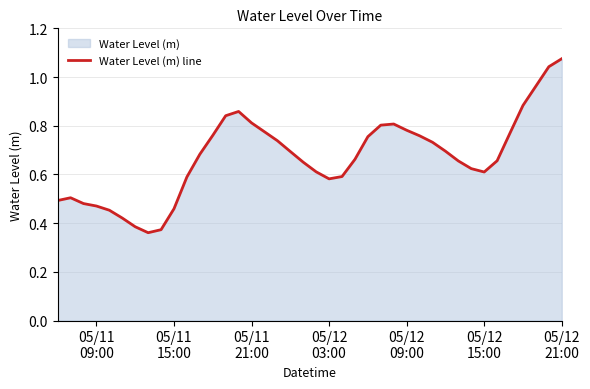

Reading left to right, transcribe all the data shown in this chart.

0.5	0.5	0.5	0.5	0.5	0.4	0.4	0.4	0.4	0.5	0.6	0.7	0.8	0.8	0.9	0.8	0.8	0.7	0.7	0.7	0.6	0.6	0.6	0.7	0.8	0.8	0.8	0.8	0.8	0.7	0.7	0.7	0.6	0.6	0.7	0.8	0.9	1.0	1.0	1.1